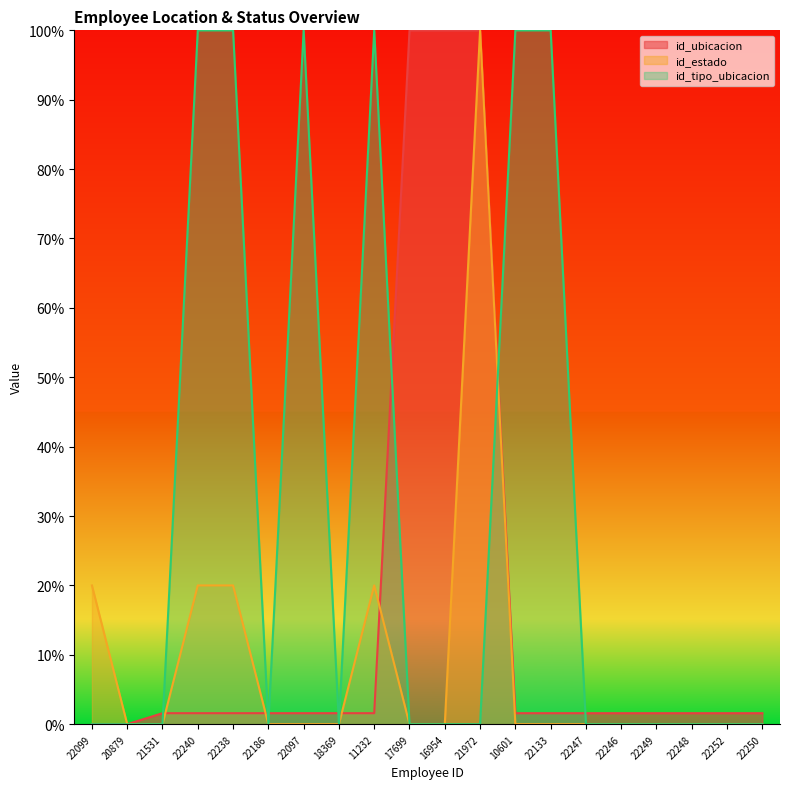

Rank the series by their average value, from lowest to highest.

id_estado, id_ubicacion, id_tipo_ubicacion